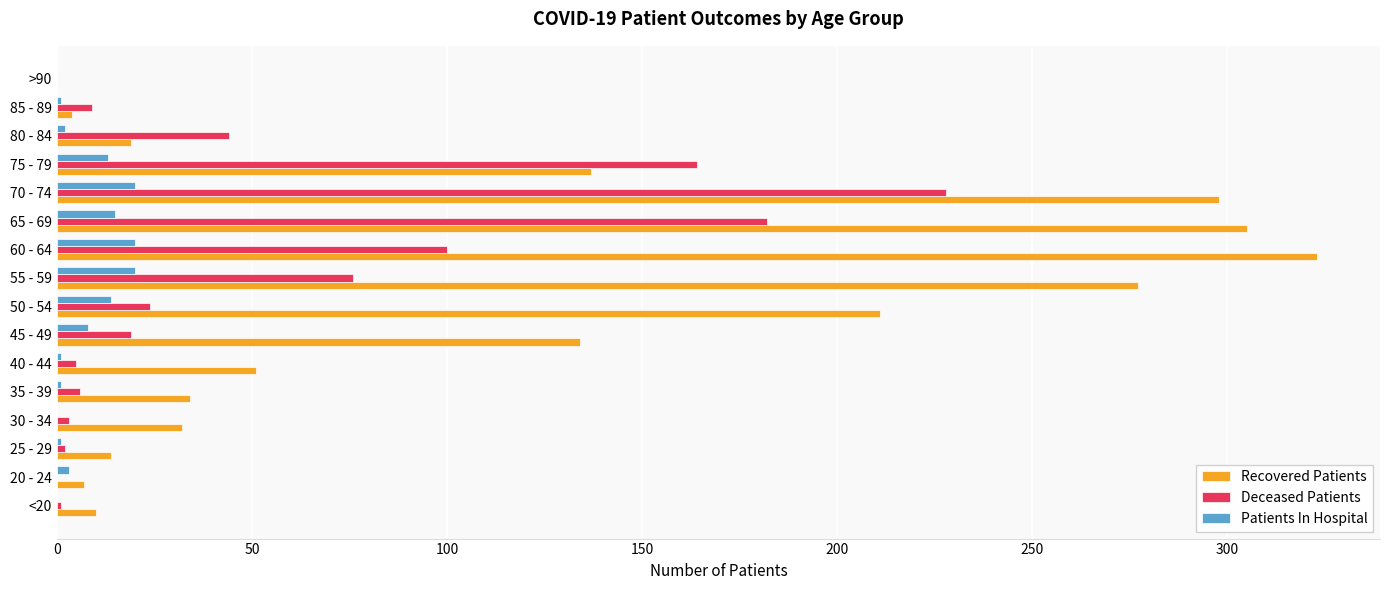

At which category is the sum across all series the highest?

70 - 74